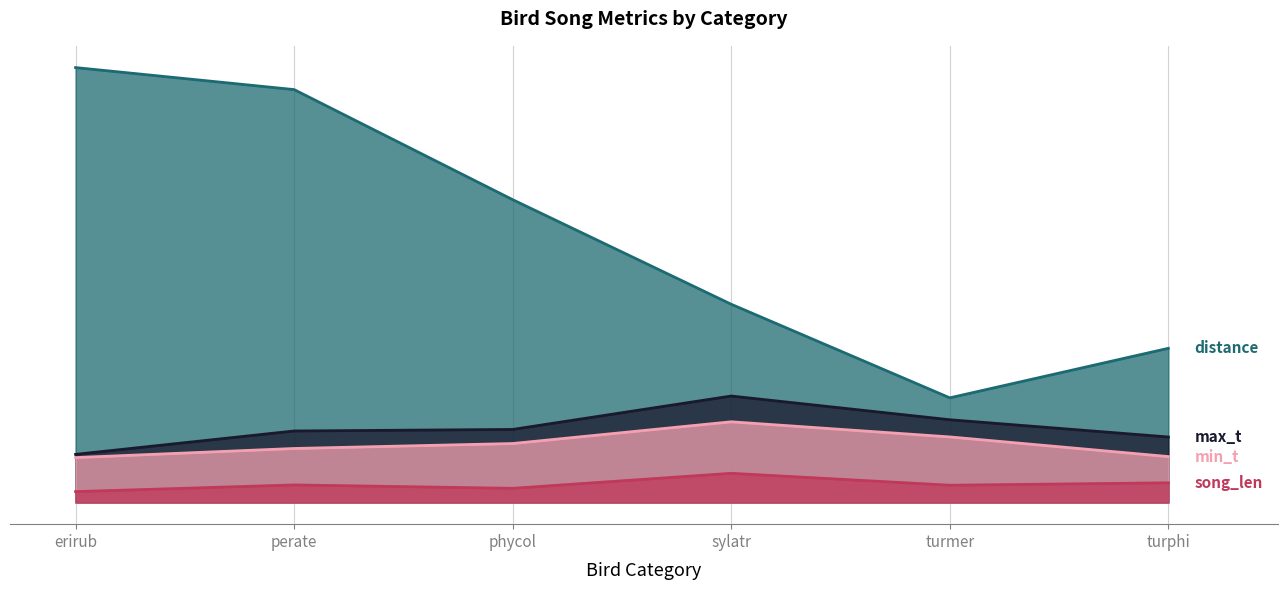

What is the label of the 4th point from the right?

phycol